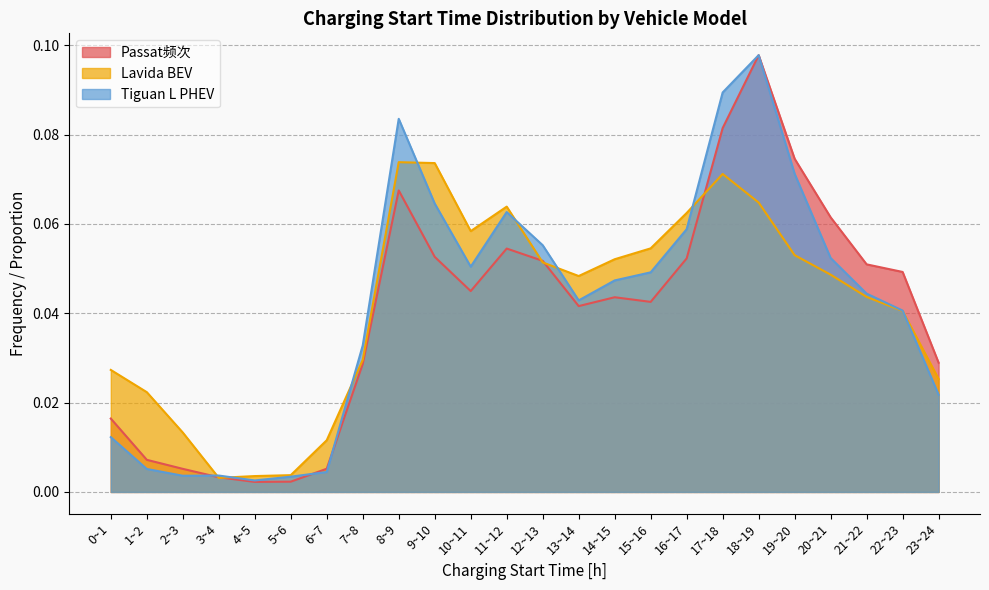

The value of Lavida BEV at 17~18 is 0.1. True or false?

False